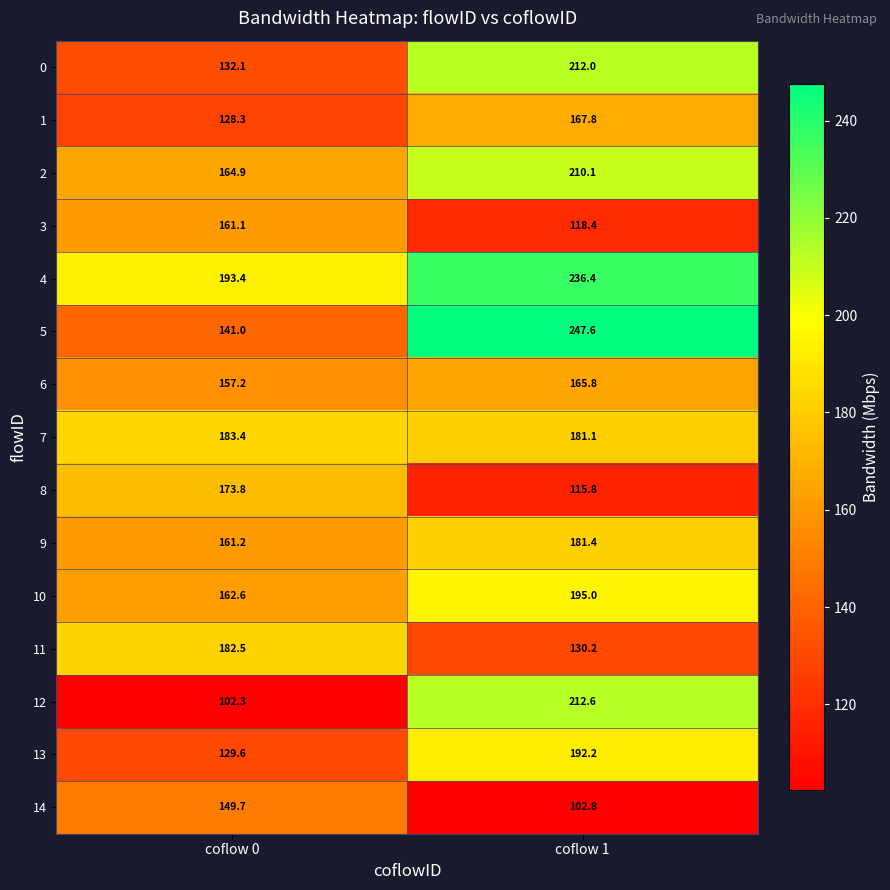

Reading left to right, what are all the values shown in this chart?

0: 132.1	212.0
1: 128.3	167.8
2: 164.9	210.1
3: 161.1	118.4
4: 193.4	236.4
5: 141.0	247.6
6: 157.2	165.8
7: 183.4	181.1
8: 173.8	115.8
9: 161.2	181.4
10: 162.6	195.0
11: 182.5	130.2
12: 102.3	212.6
13: 129.6	192.2
14: 149.7	102.8